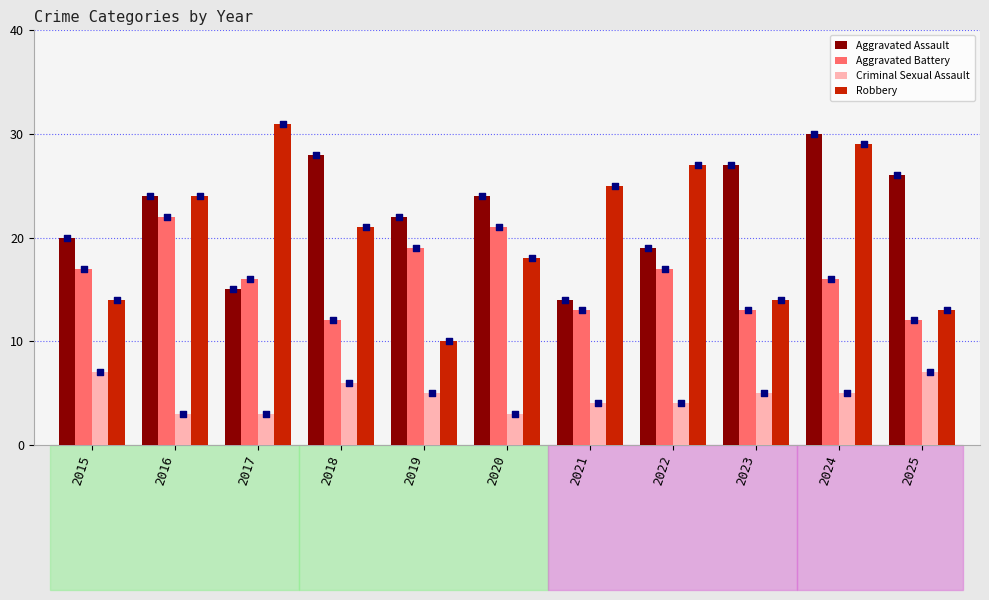

At how many categories does at least one series exceed 9?

11